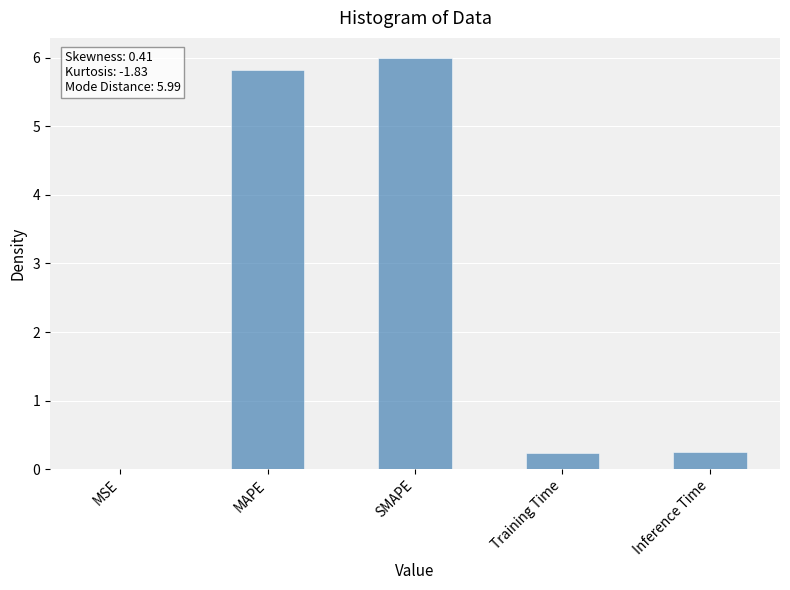

What is the maximum value shown in the chart?

6.0